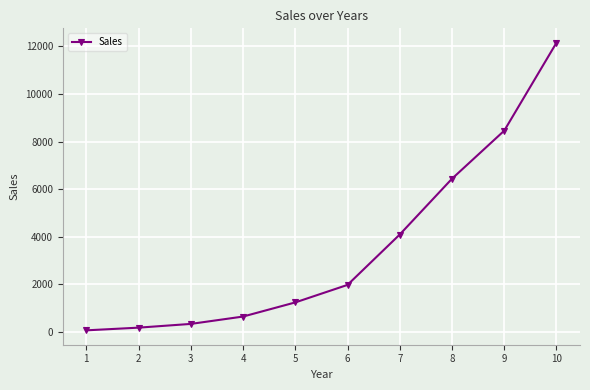

What is the change in value from 1 to 7?

+4026